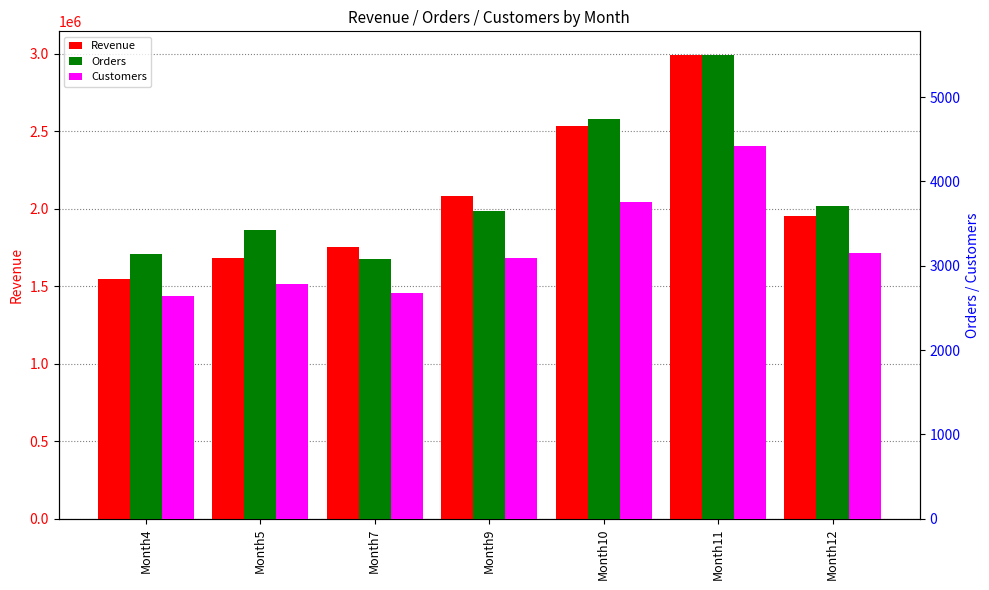

Are the bars grouped side by side (vs. stacked)?

Yes